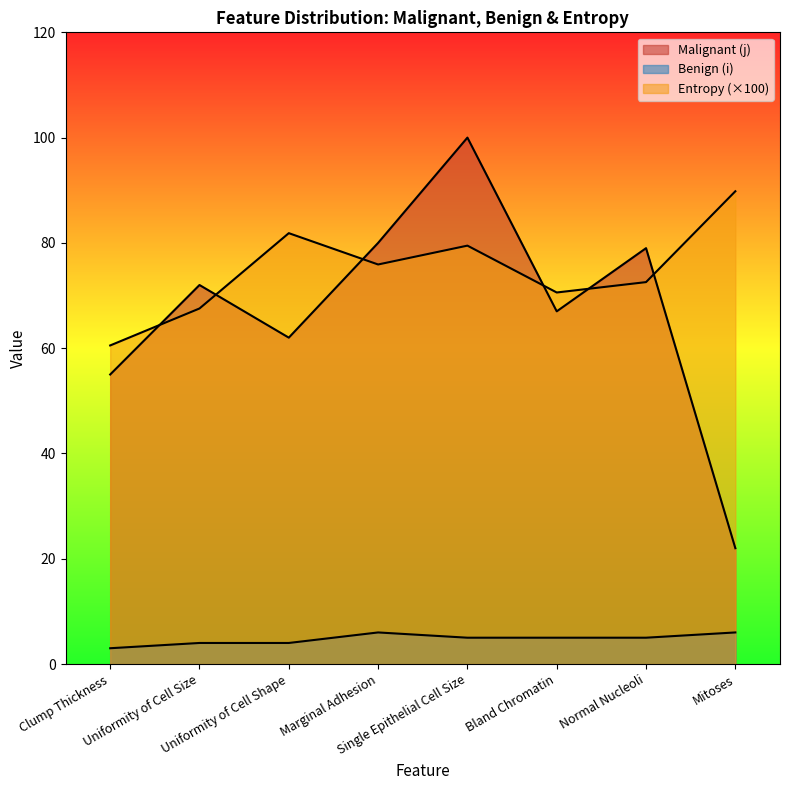

At which label does Entropy first exceed 75?

Uniformity of Cell Shape